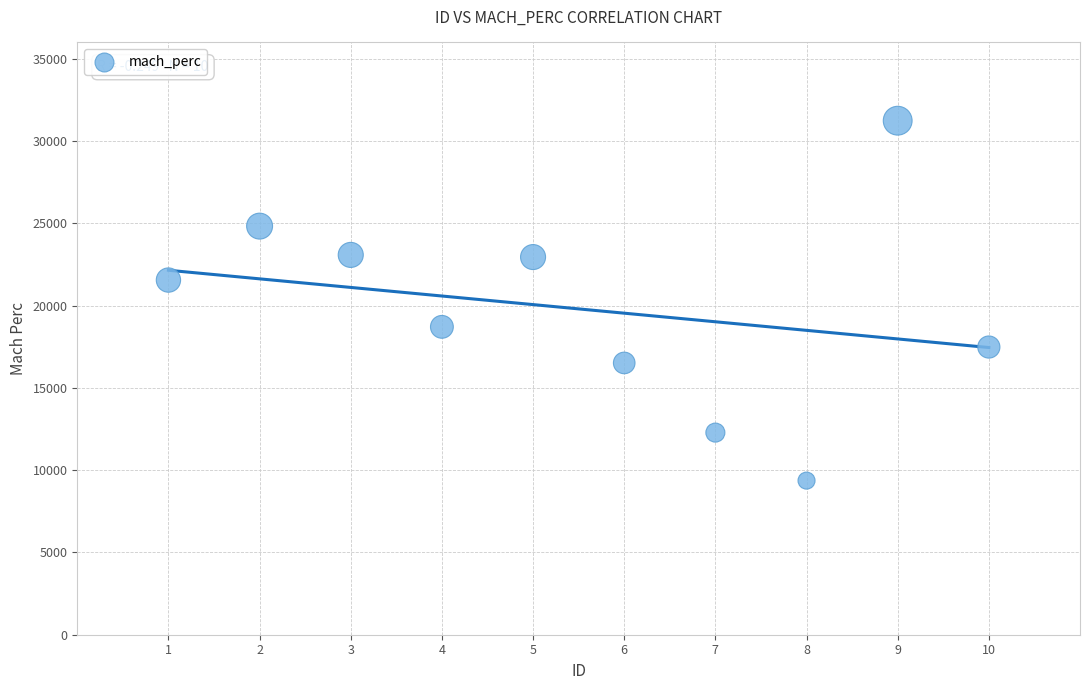

What is the range of X values (max minus min)?

9.0